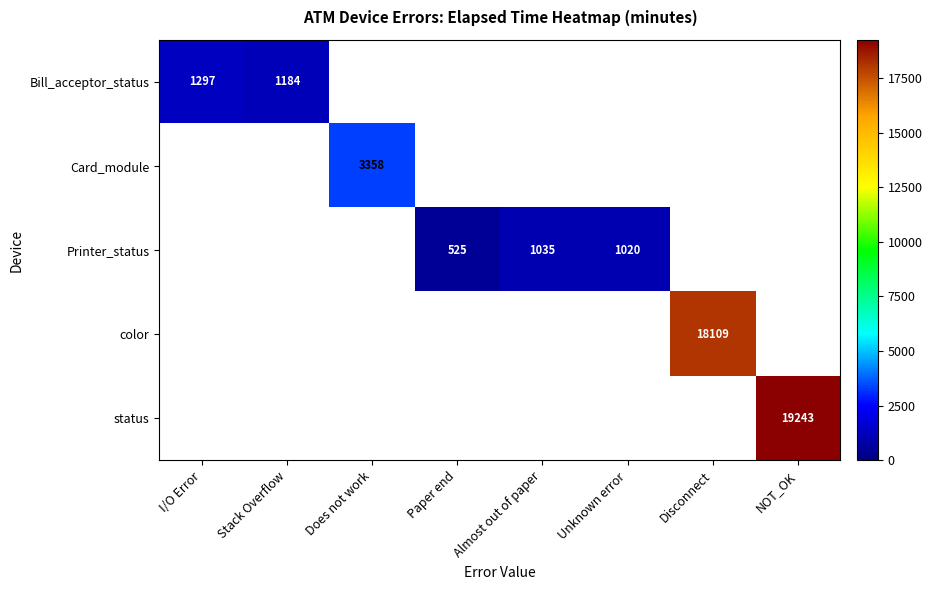

What is the minimum value shown in the chart?

525.0